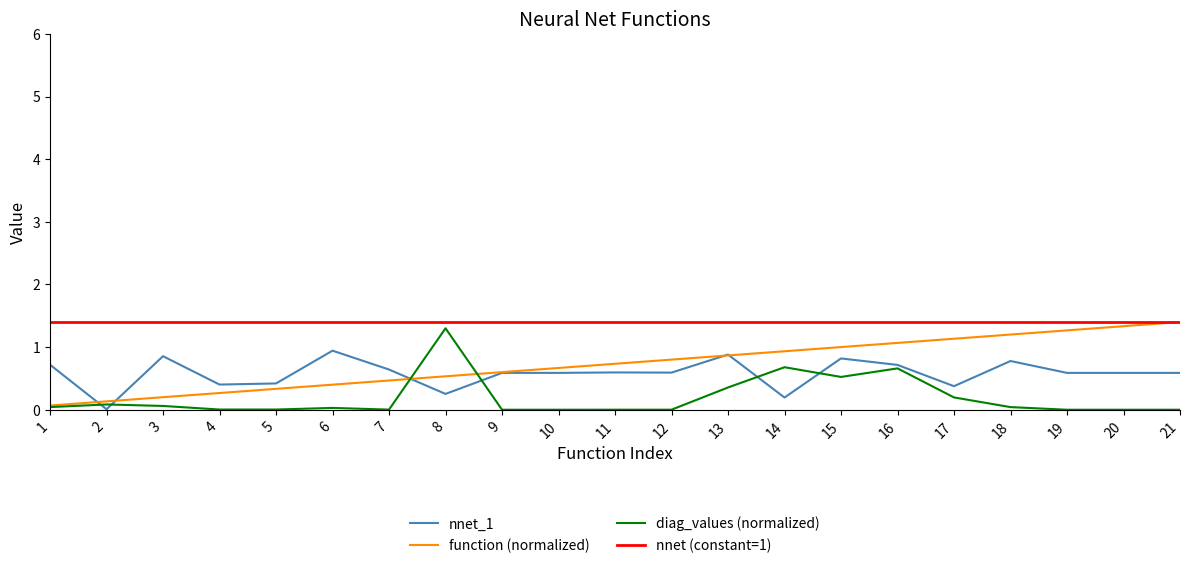

What is the minimum value for nnet (constant=1)?

1.4